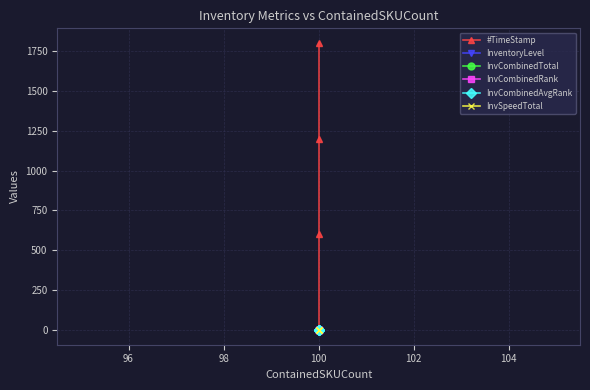

Between 94 and 98, which series saw the biggest shift?

#TimeStamp